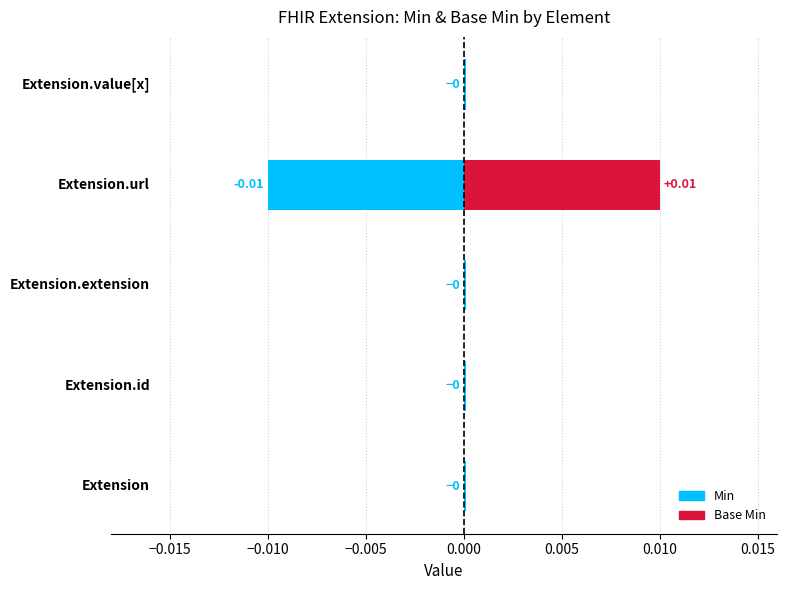

Which has a higher value, Extension.id or Extension.extension?

Extension.id